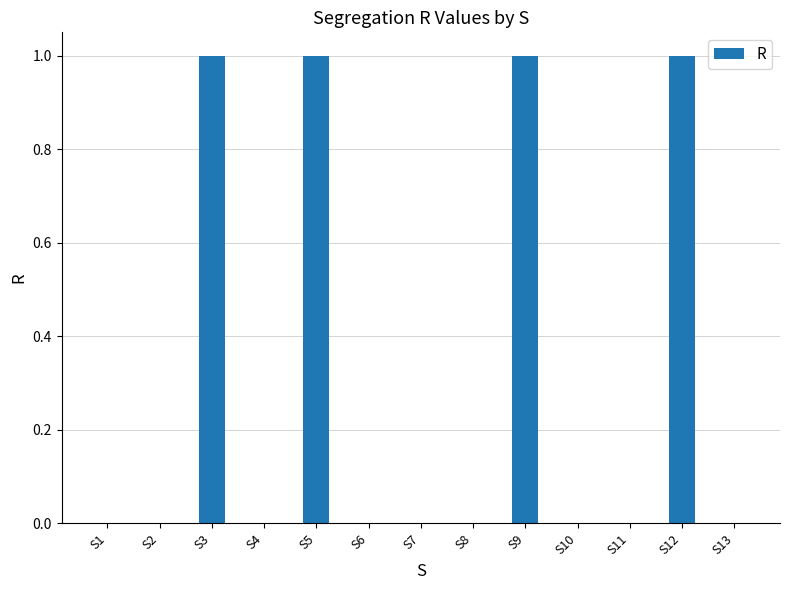

Reading left to right, list all the values displayed in this chart.

0	0	1	0	1	0	0	0	1	0	0	1	0